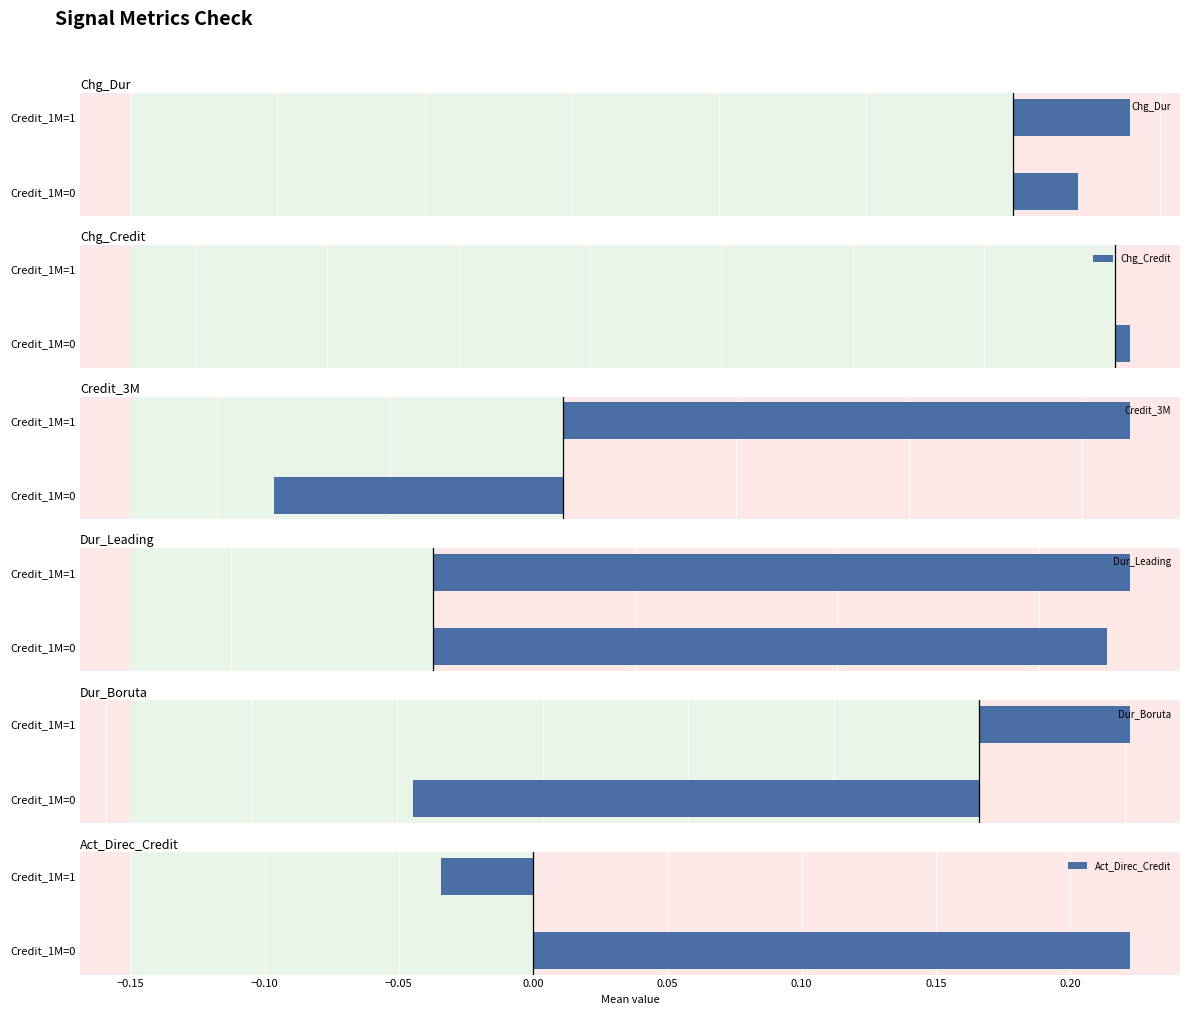

What is the value of the Dur_Leading bar at the 2nd from the left?

0.3